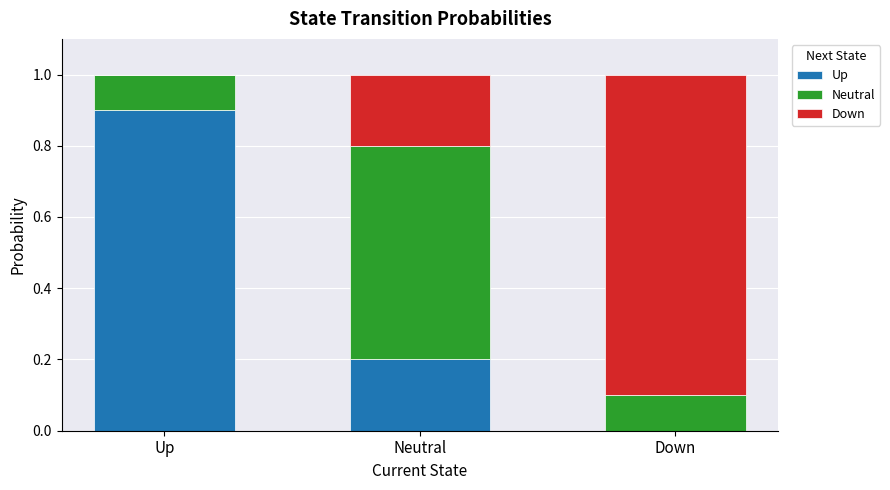

What is the total value across all series at Up?

1.0